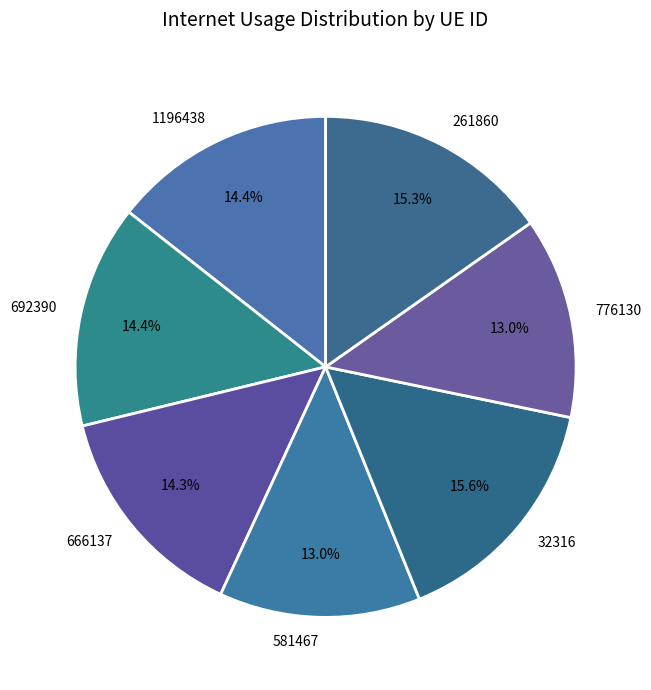

Combined, what portion of the pie is 666137 and 261860?

29.6%